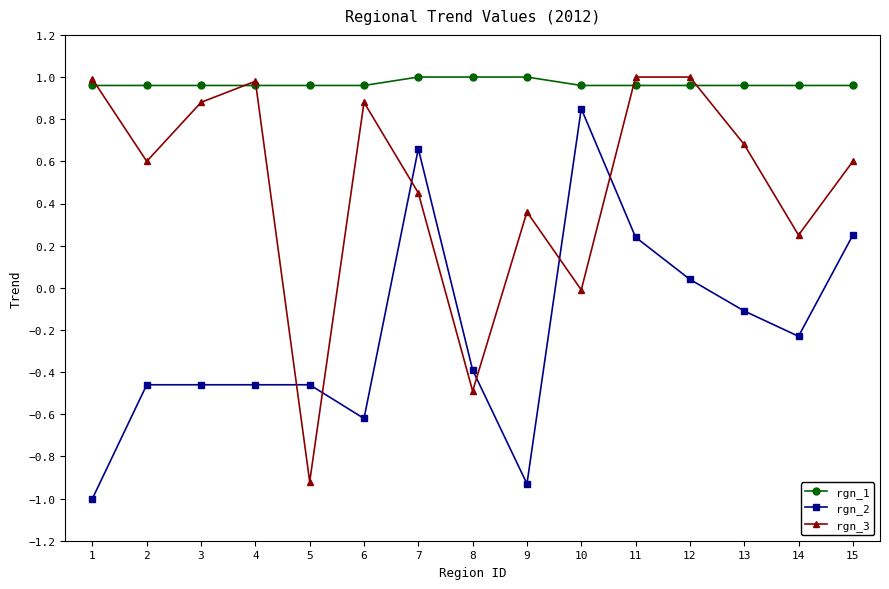

Where is the first local minimum for rgn_3?

2